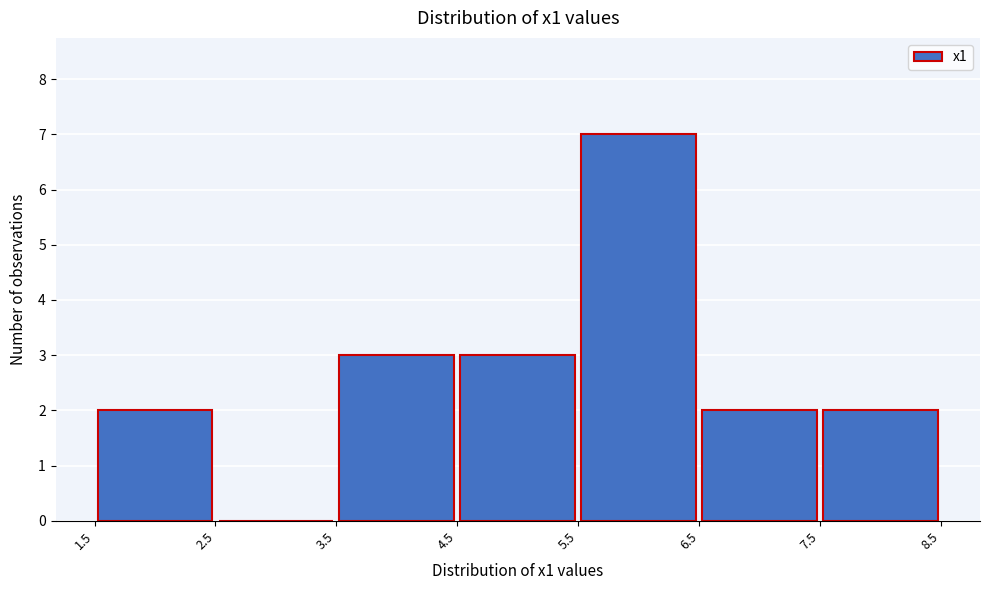

Which range on the x-axis has the tallest bar?

5.5 to 6.5